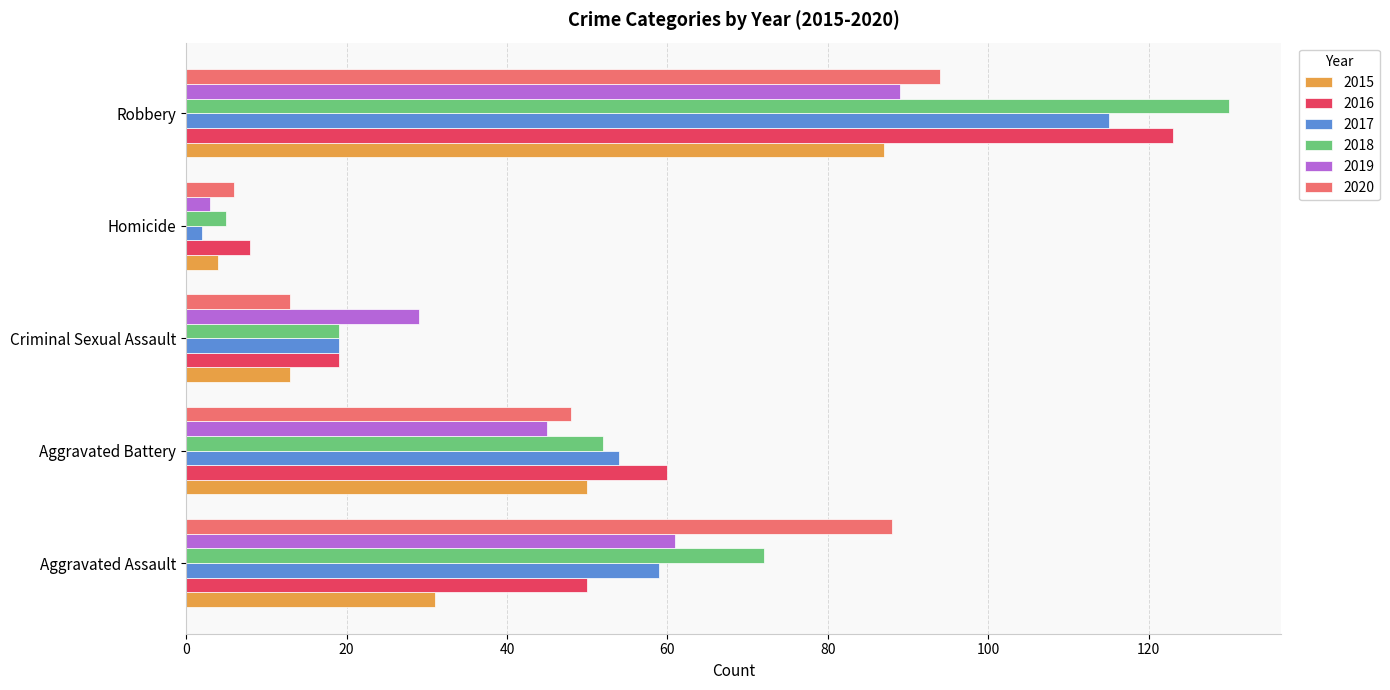

What is the lowest value of the 2020 series?

6